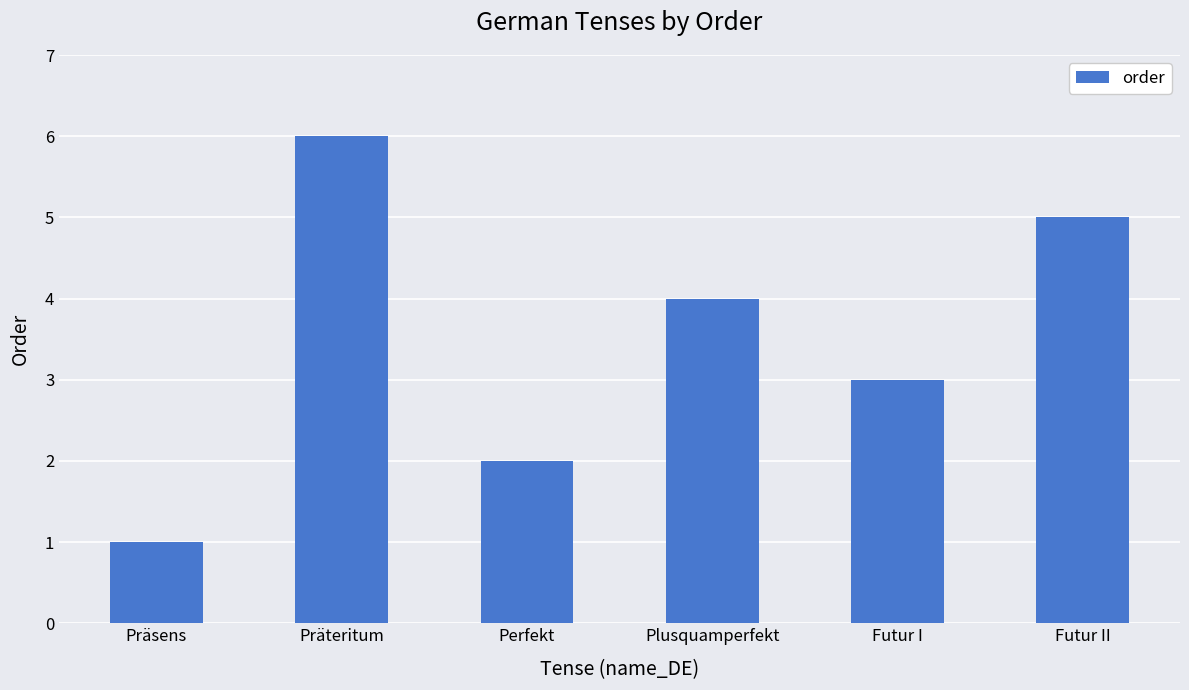

What is the difference between the values at Plusquamperfekt and Futur I?

1